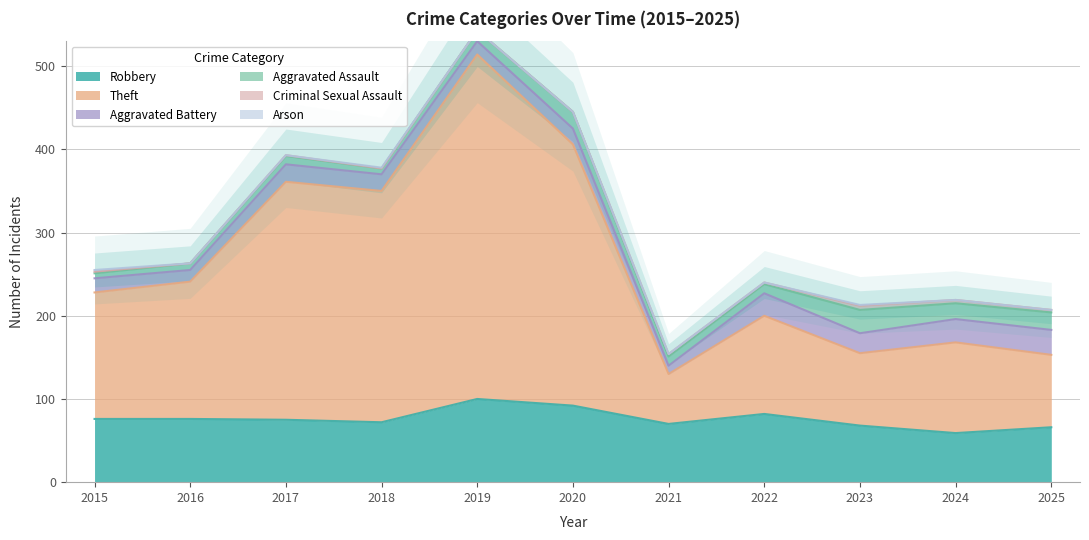

Is the value of Aggravated Assault at 2015 greater than the value of Criminal Sexual Assault at 2015?

Yes